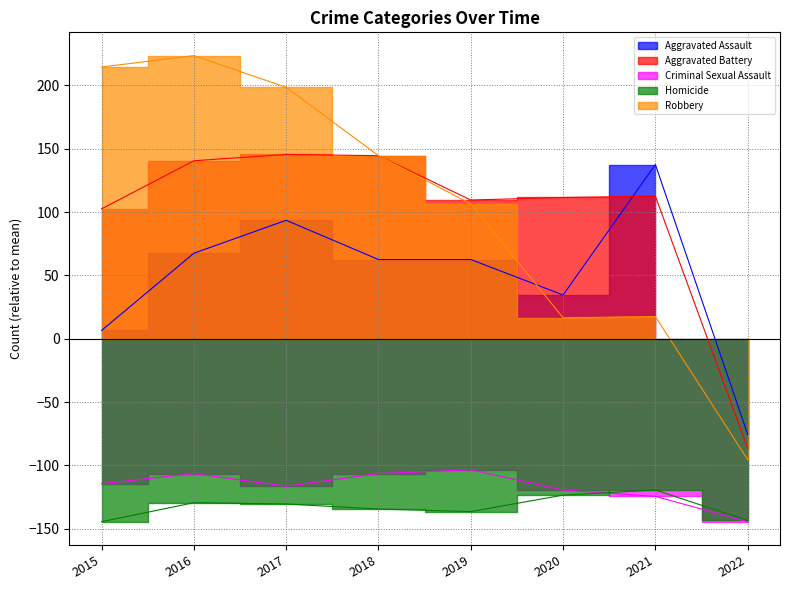

The value of Robbery at 2018 is 205.8. True or false?

False